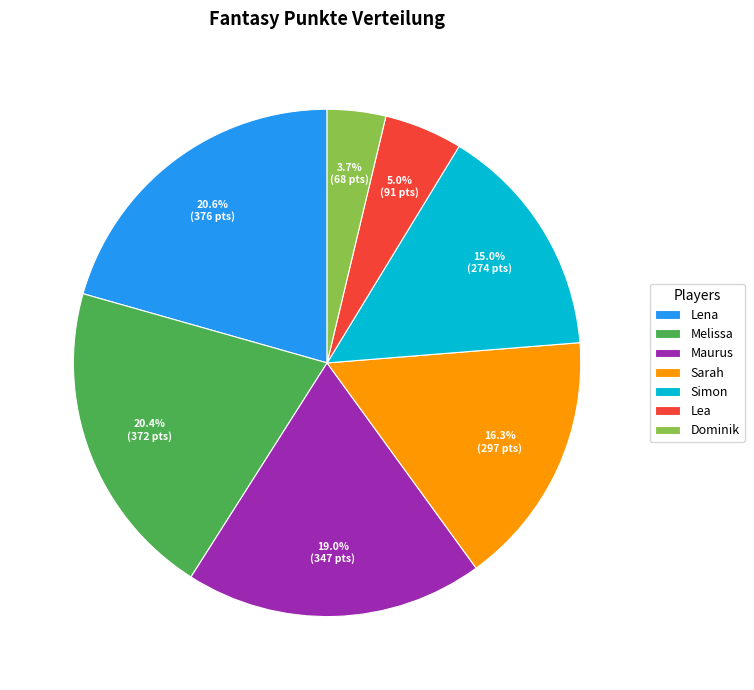

To the nearest percent, what percentage of the pie is Sarah?

16%